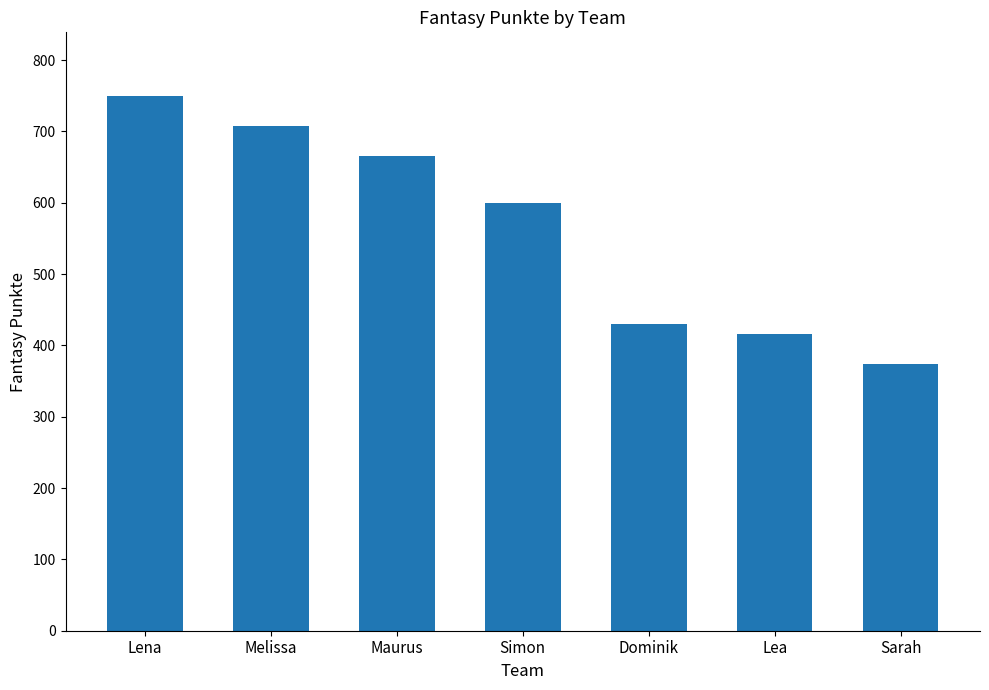

List the labels in order of value, largest first.

Lena, Melissa, Maurus, Simon, Dominik, Lea, Sarah